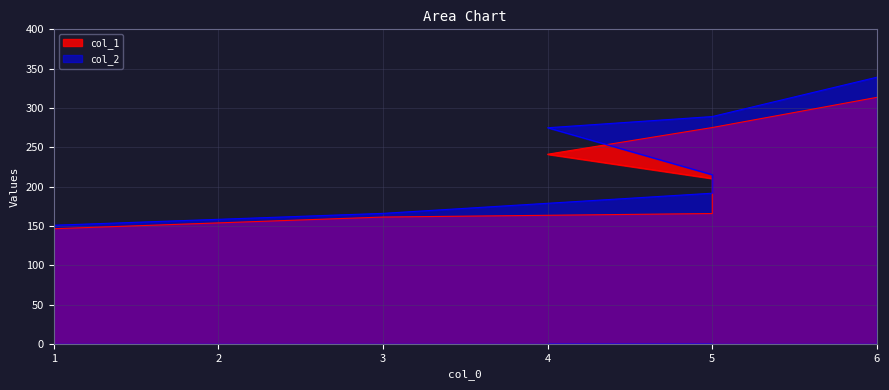

Reading right to left, list all the values displayed in this chart.

col_1: 313.5	275.1	241.1	210.3	165.7	161.2	146.4
col_2: 339.1	289.1	274.8	215.1	191.6	165.9	150.8